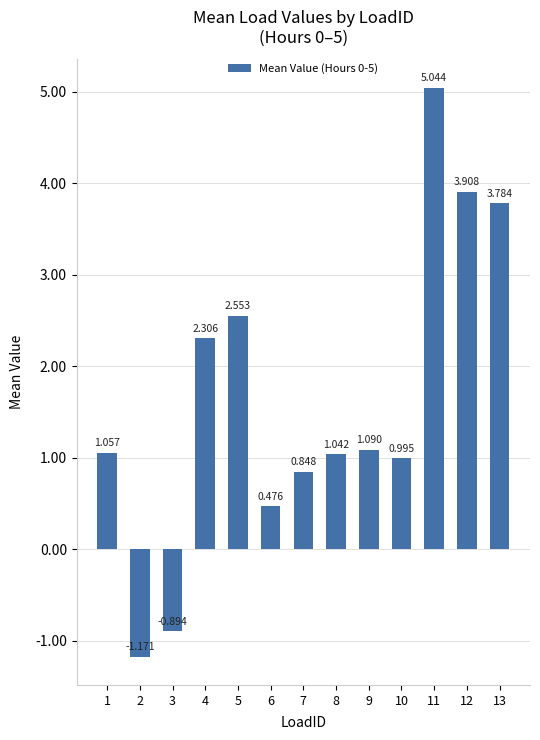

How many data points are less than 1?

5